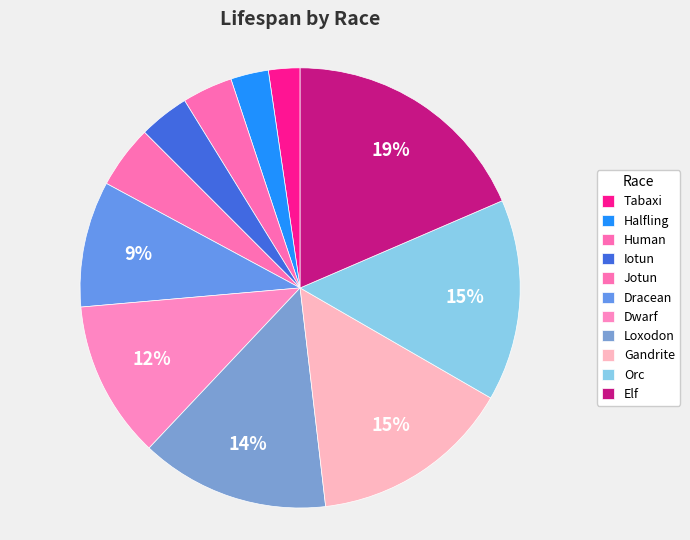

Is Dracean the majority of the pie?

No